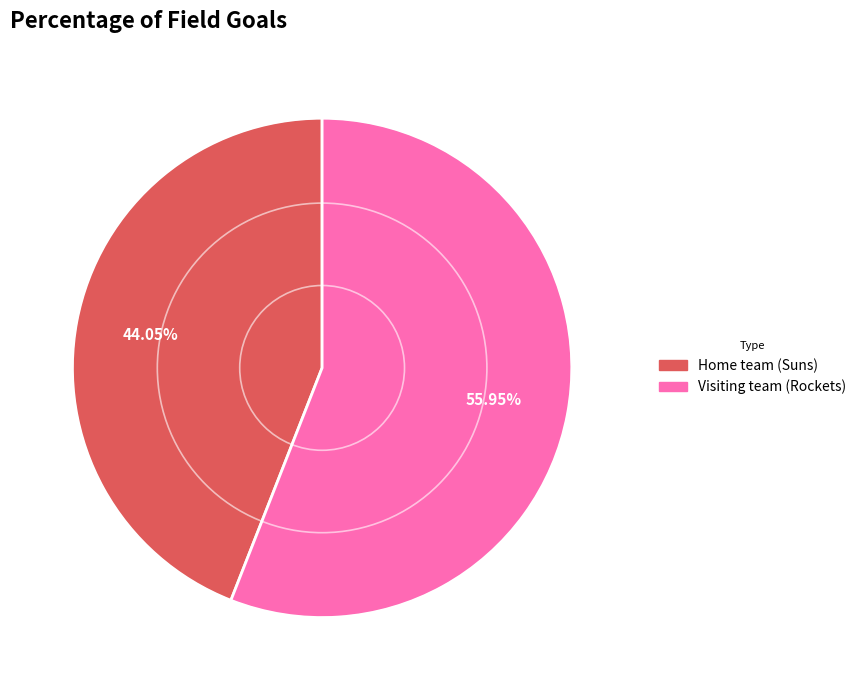

Which has a higher value, Visiting team (Rockets) or Home team (Suns)?

Visiting team (Rockets)